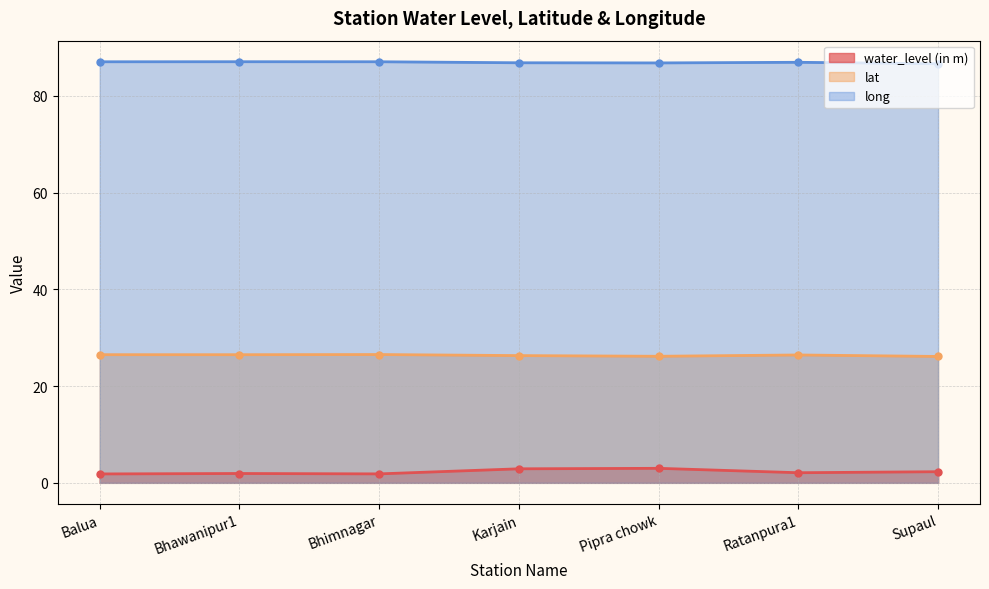

At which label is long closest to 86?

Supaul